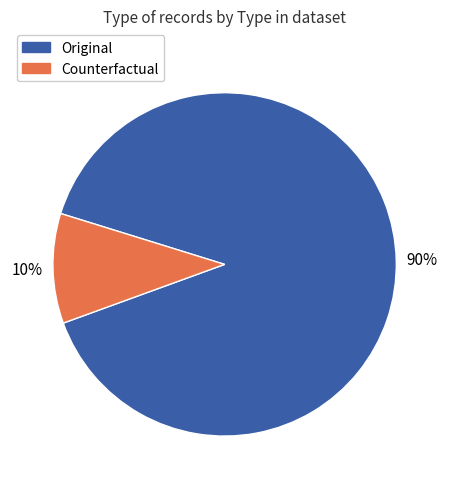

How many segments does this pie chart have?

2